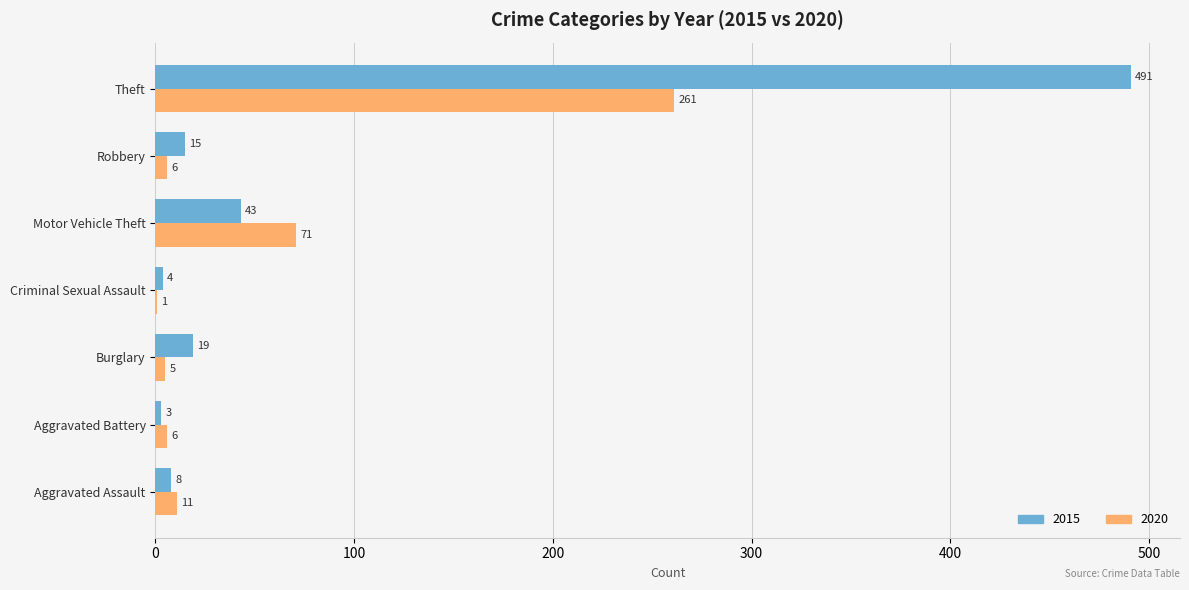

What is the total value across all series at Aggravated Battery?

9